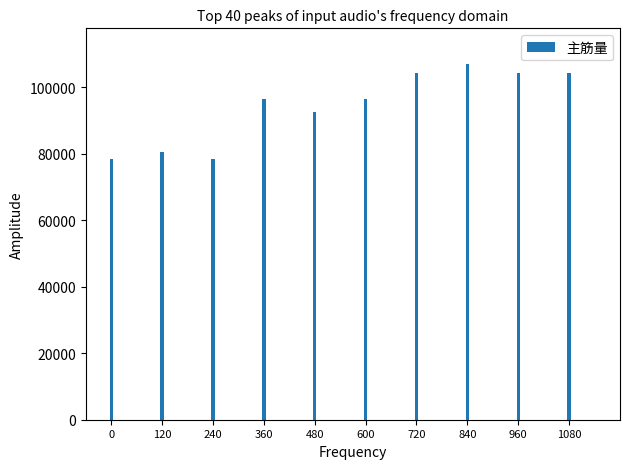

What is the sum of all values?

942725.3